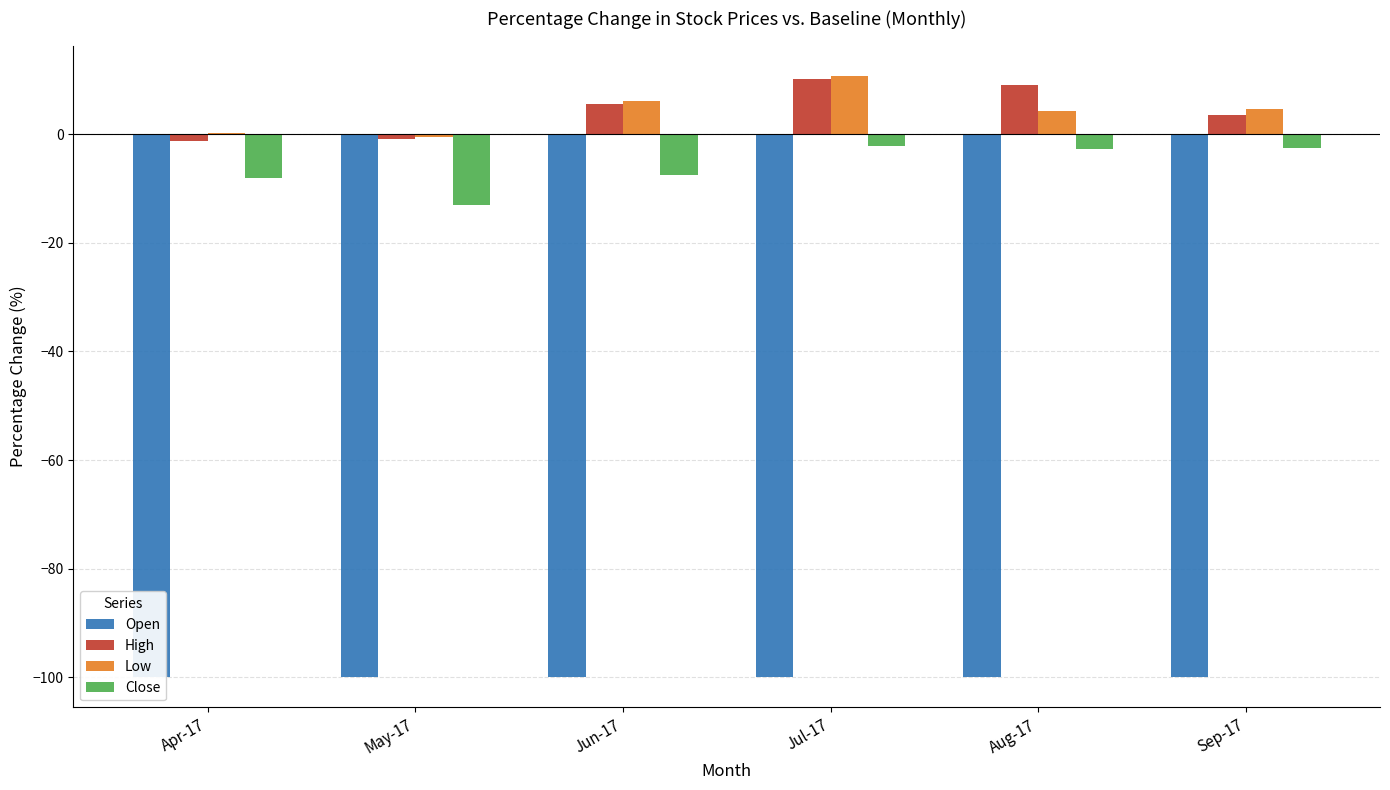

How many groups of bars are there?

6